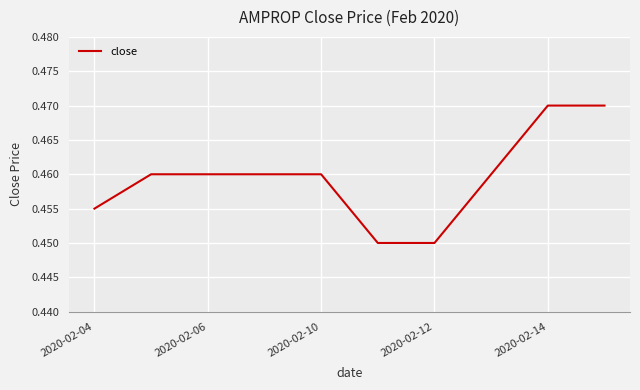

True or false: the data shows 0.8 at 2020-02-14.

False